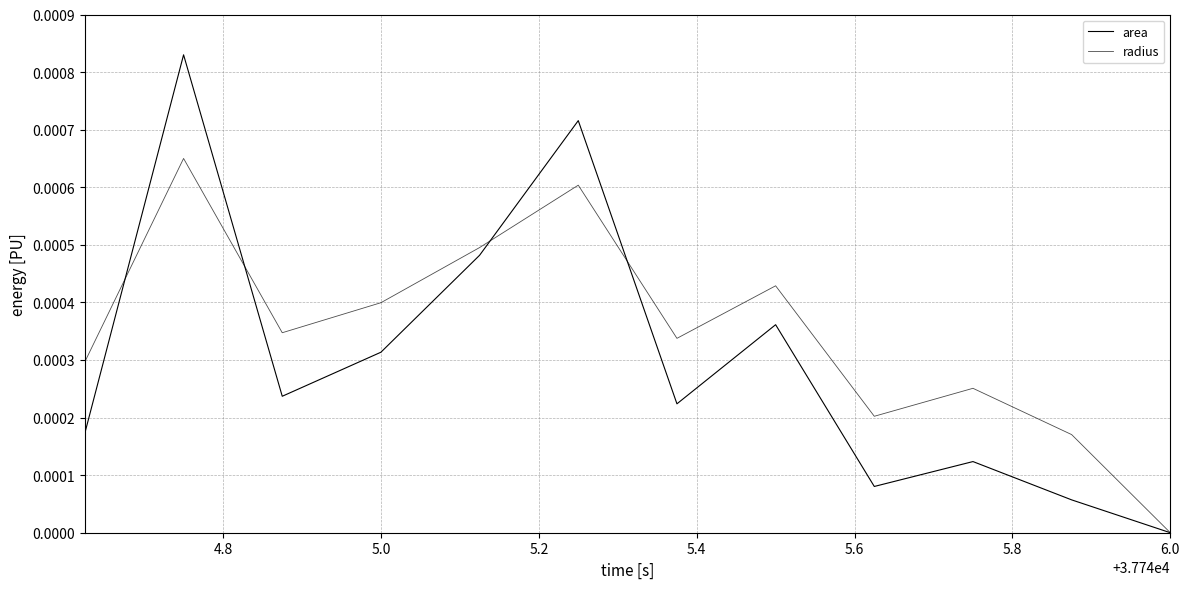

Does the chart have visible grid lines?

Yes